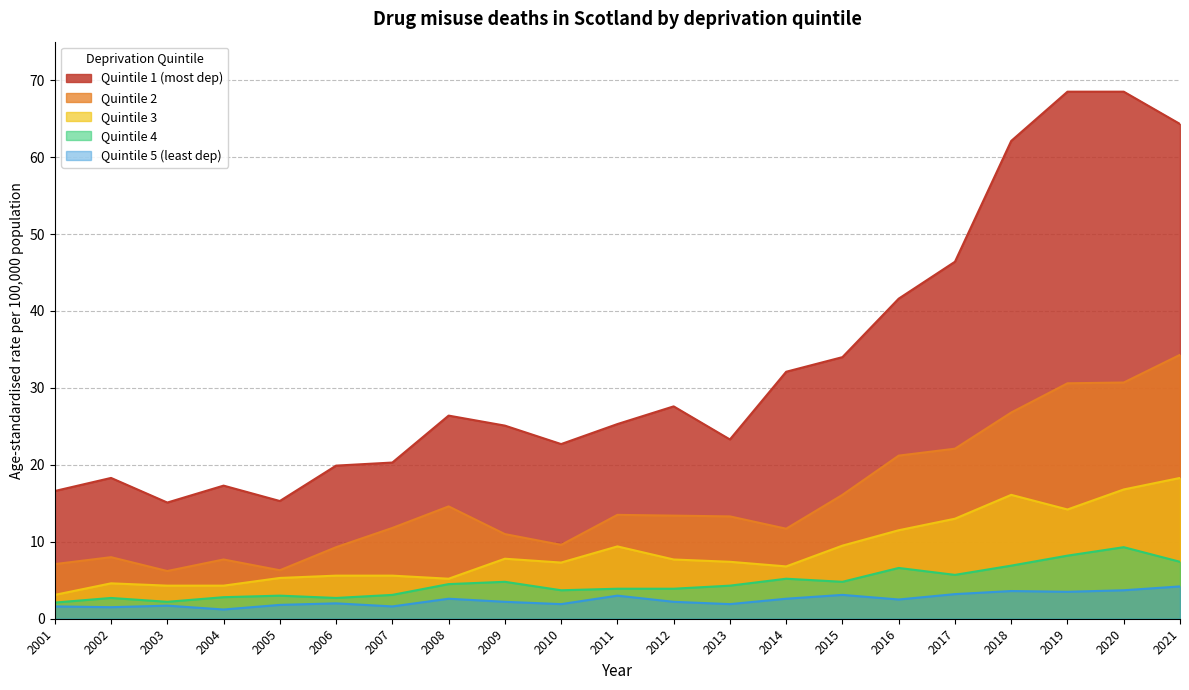

List the labels in order of Quintile 4 value, largest first.

2020, 2019, 2021, 2018, 2016, 2017, 2014, 2009, 2015, 2008, 2013, 2011, 2012, 2010, 2007, 2005, 2004, 2002, 2006, 2003, 2001